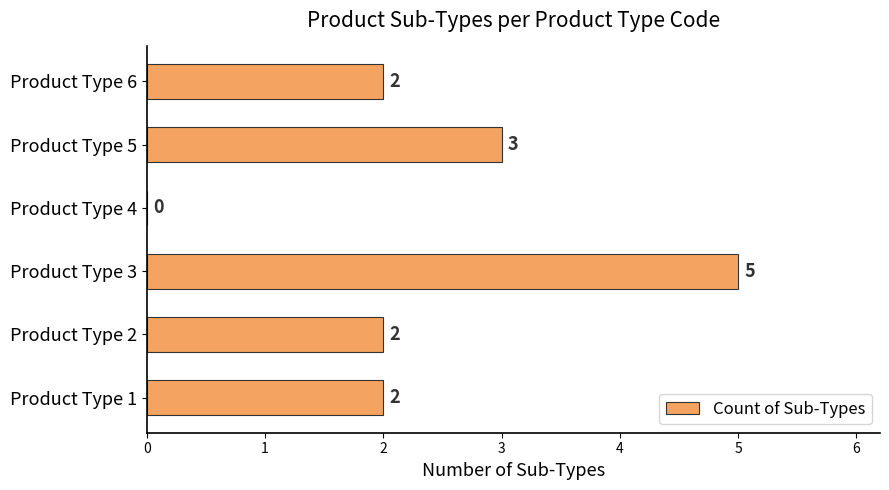

What is the sum of all values?

14